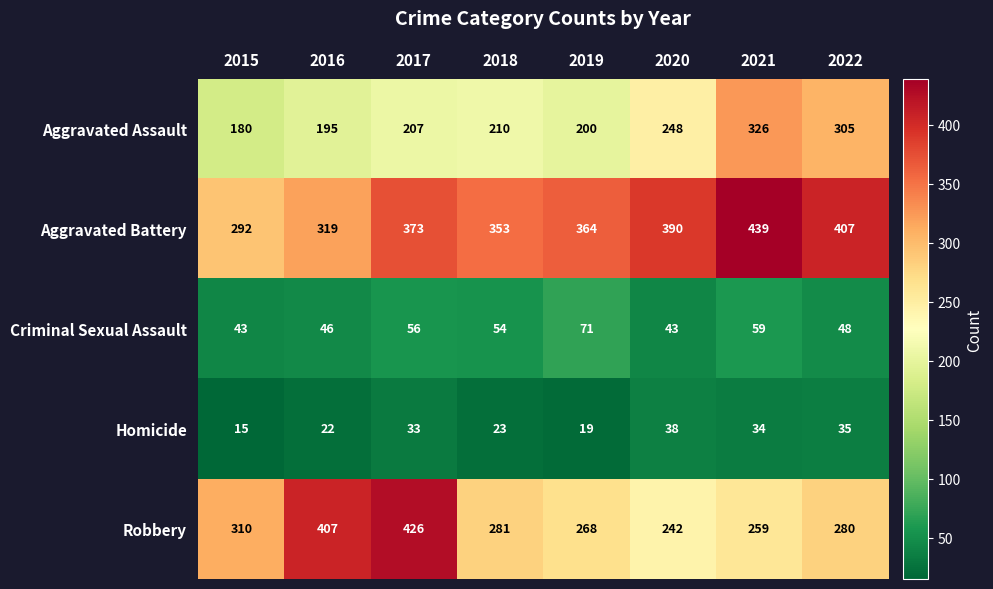

What is the average value of the Aggravated Battery series?

367